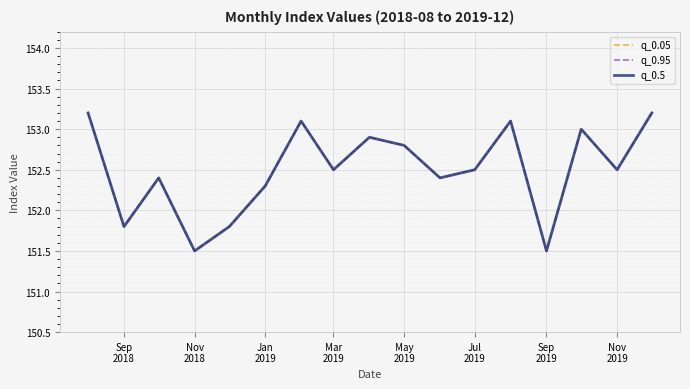

The value of q_0.05 at 14 is 59.4. True or false?

False